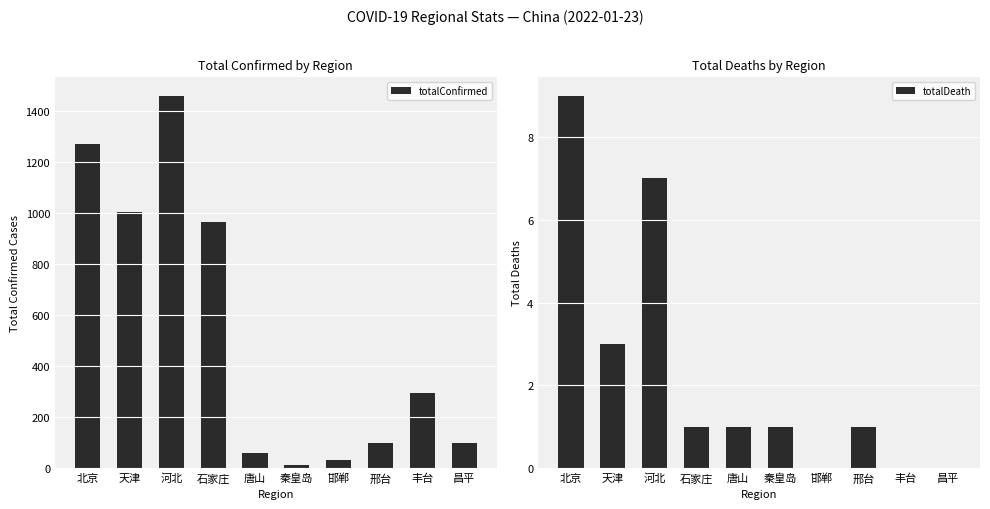

Which series has the largest total across all categories?

totalConfirmed